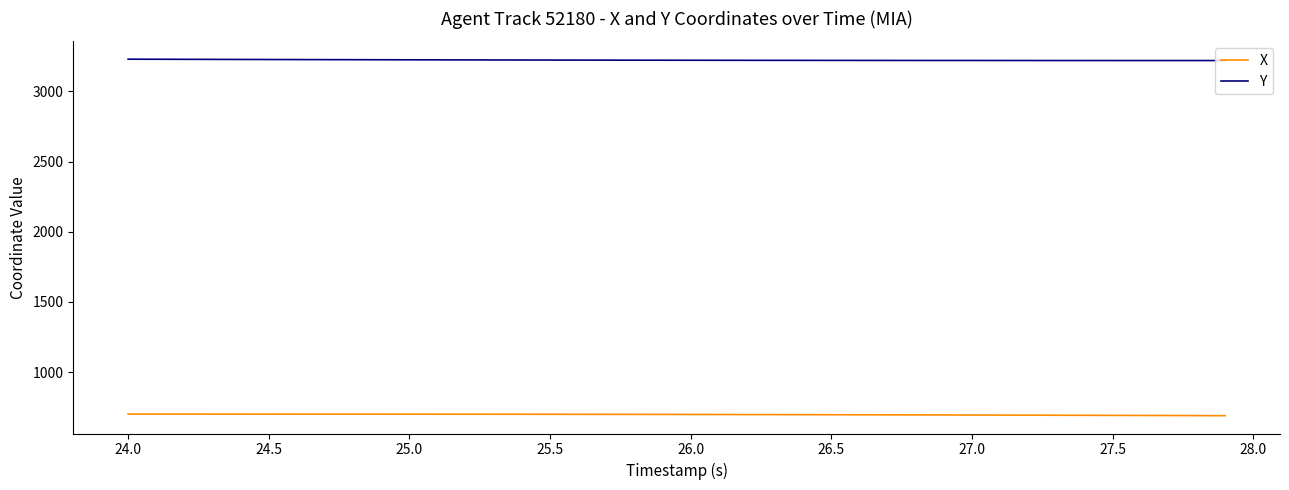

Does the chart display data point markers on the line(s)?

No